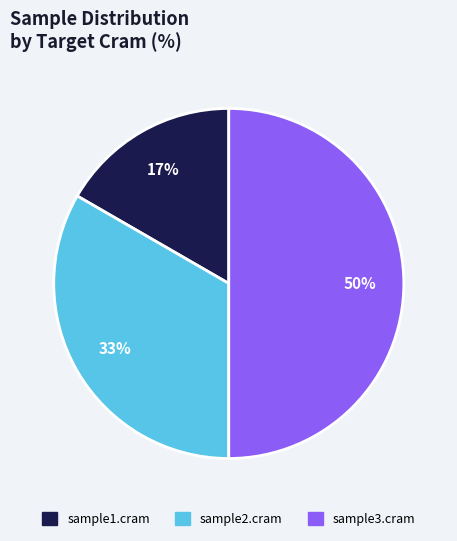

Is sample2.cram the majority of the pie?

No